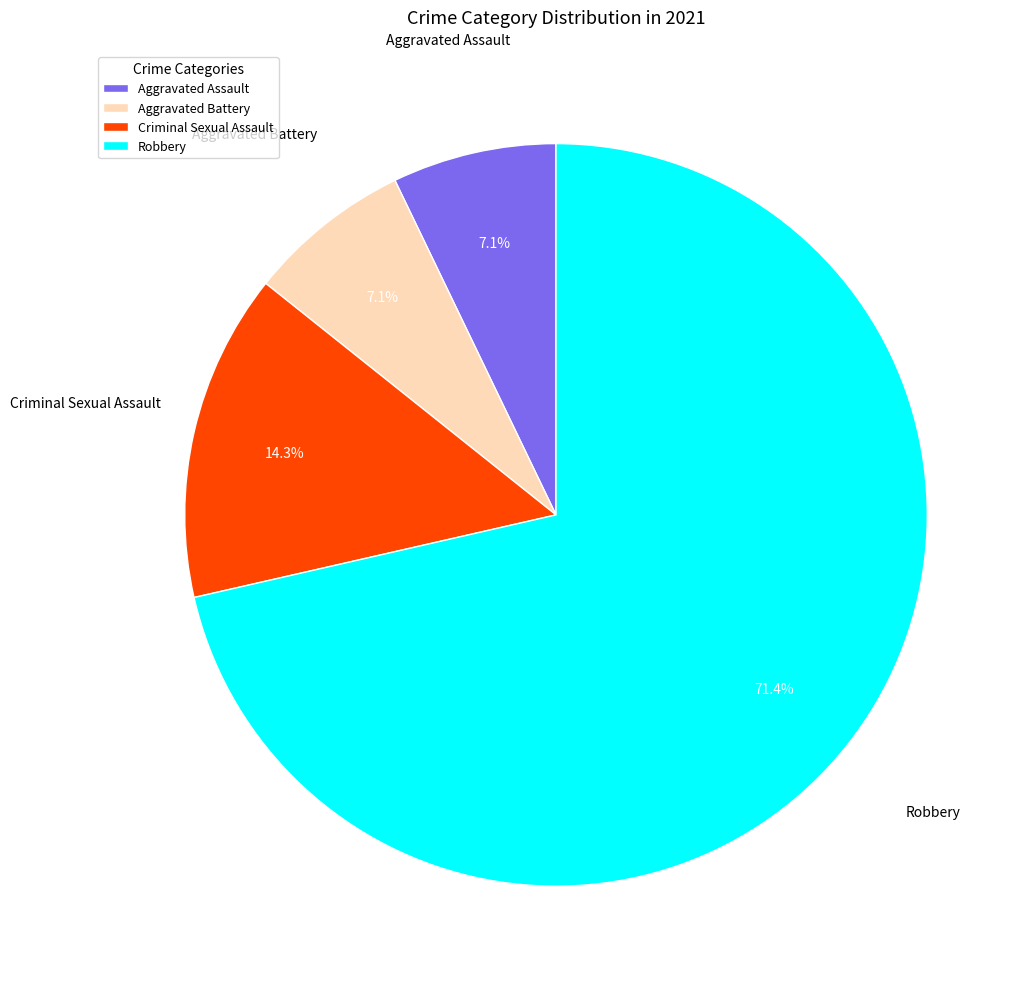

Which slice represents more than half of the pie?

Robbery